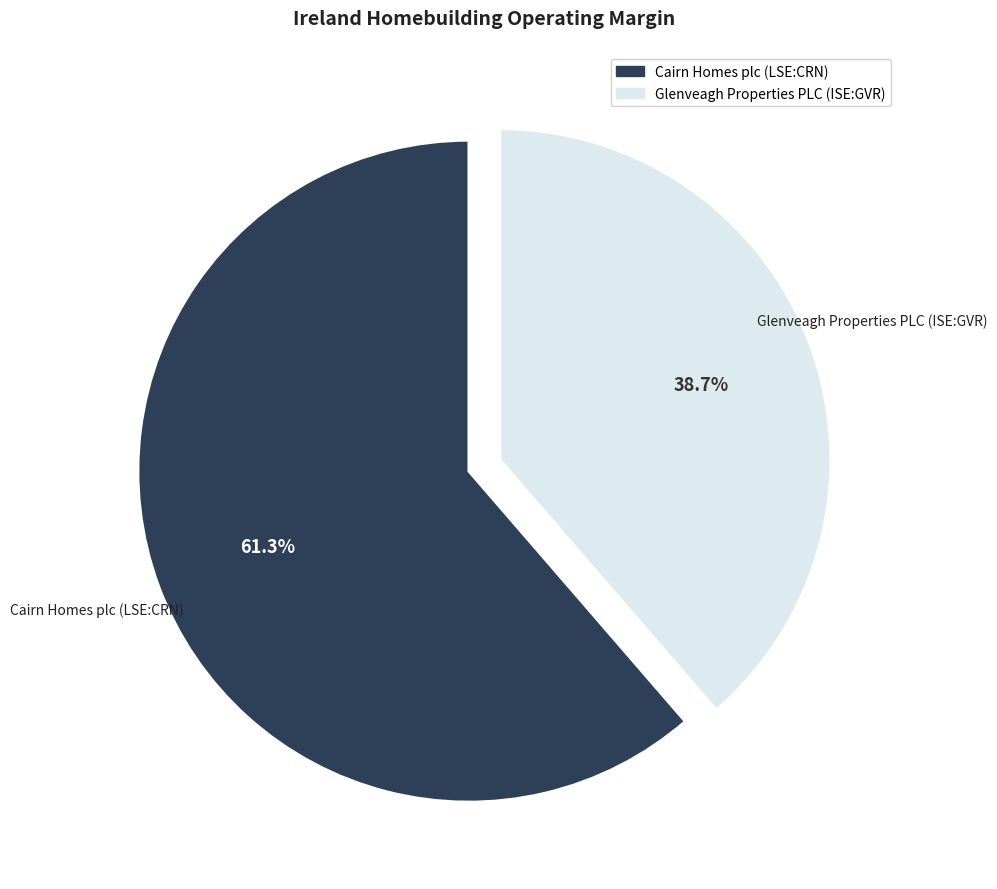

Count the number of slices in the pie.

2